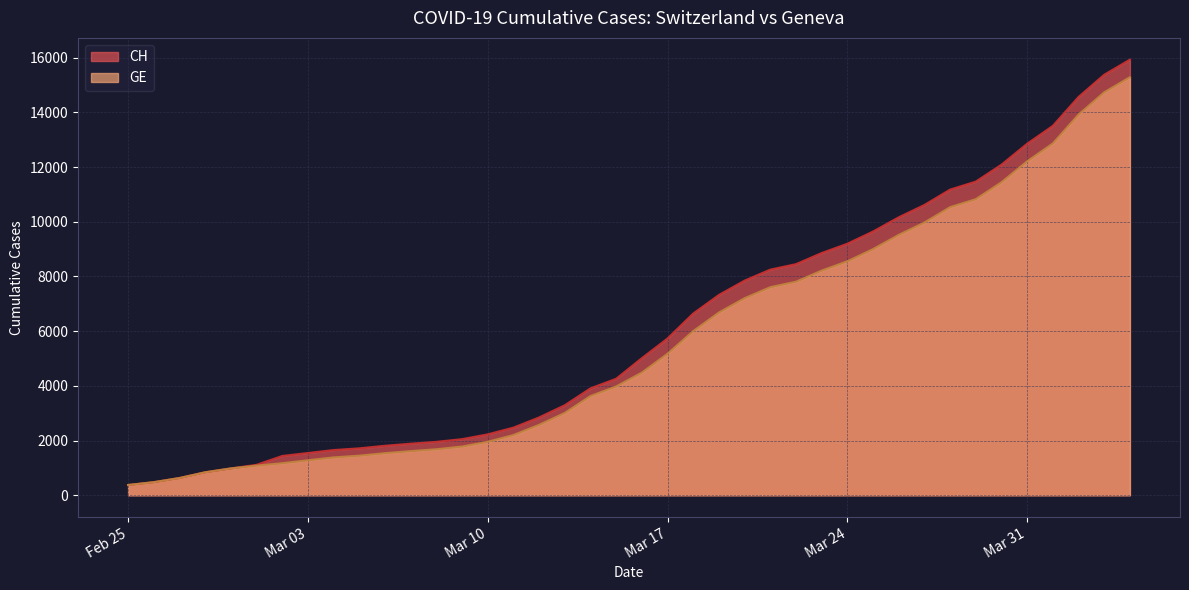

What is the label of the 8th point from the right?

2020-03-28